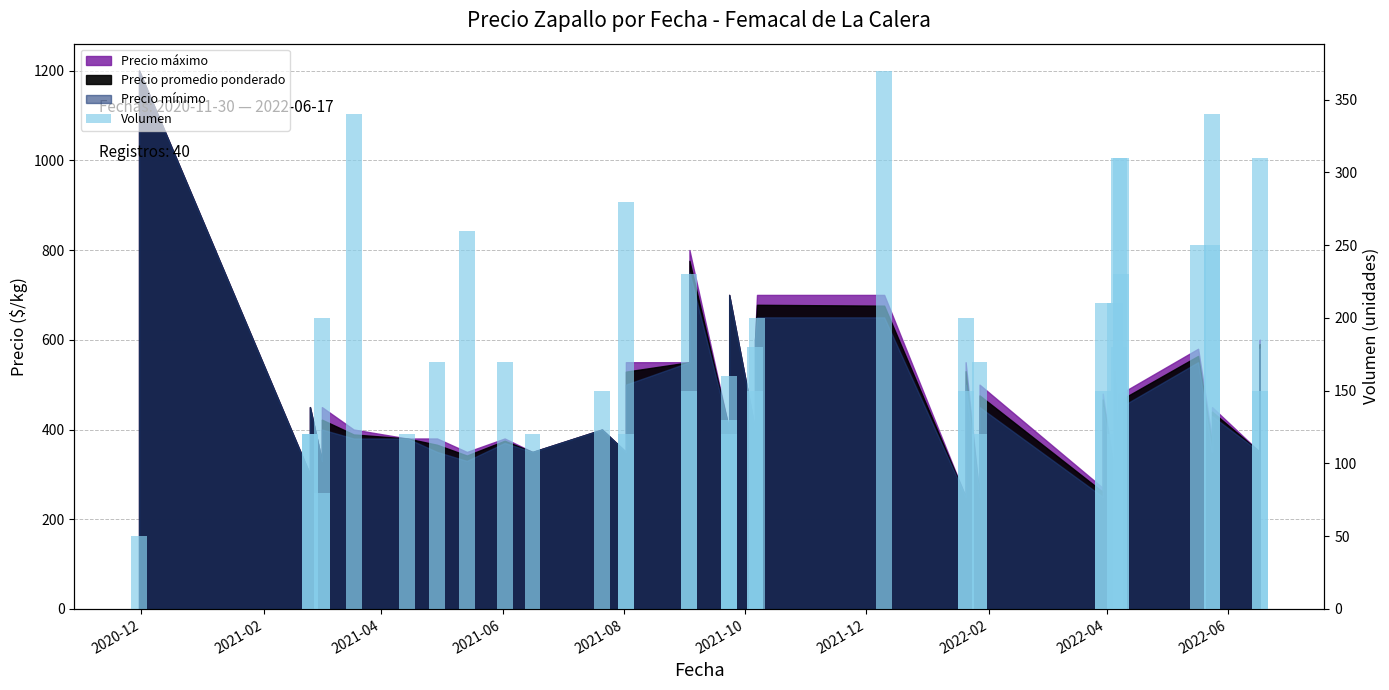

What is the value of the 15th bar from the left?

150